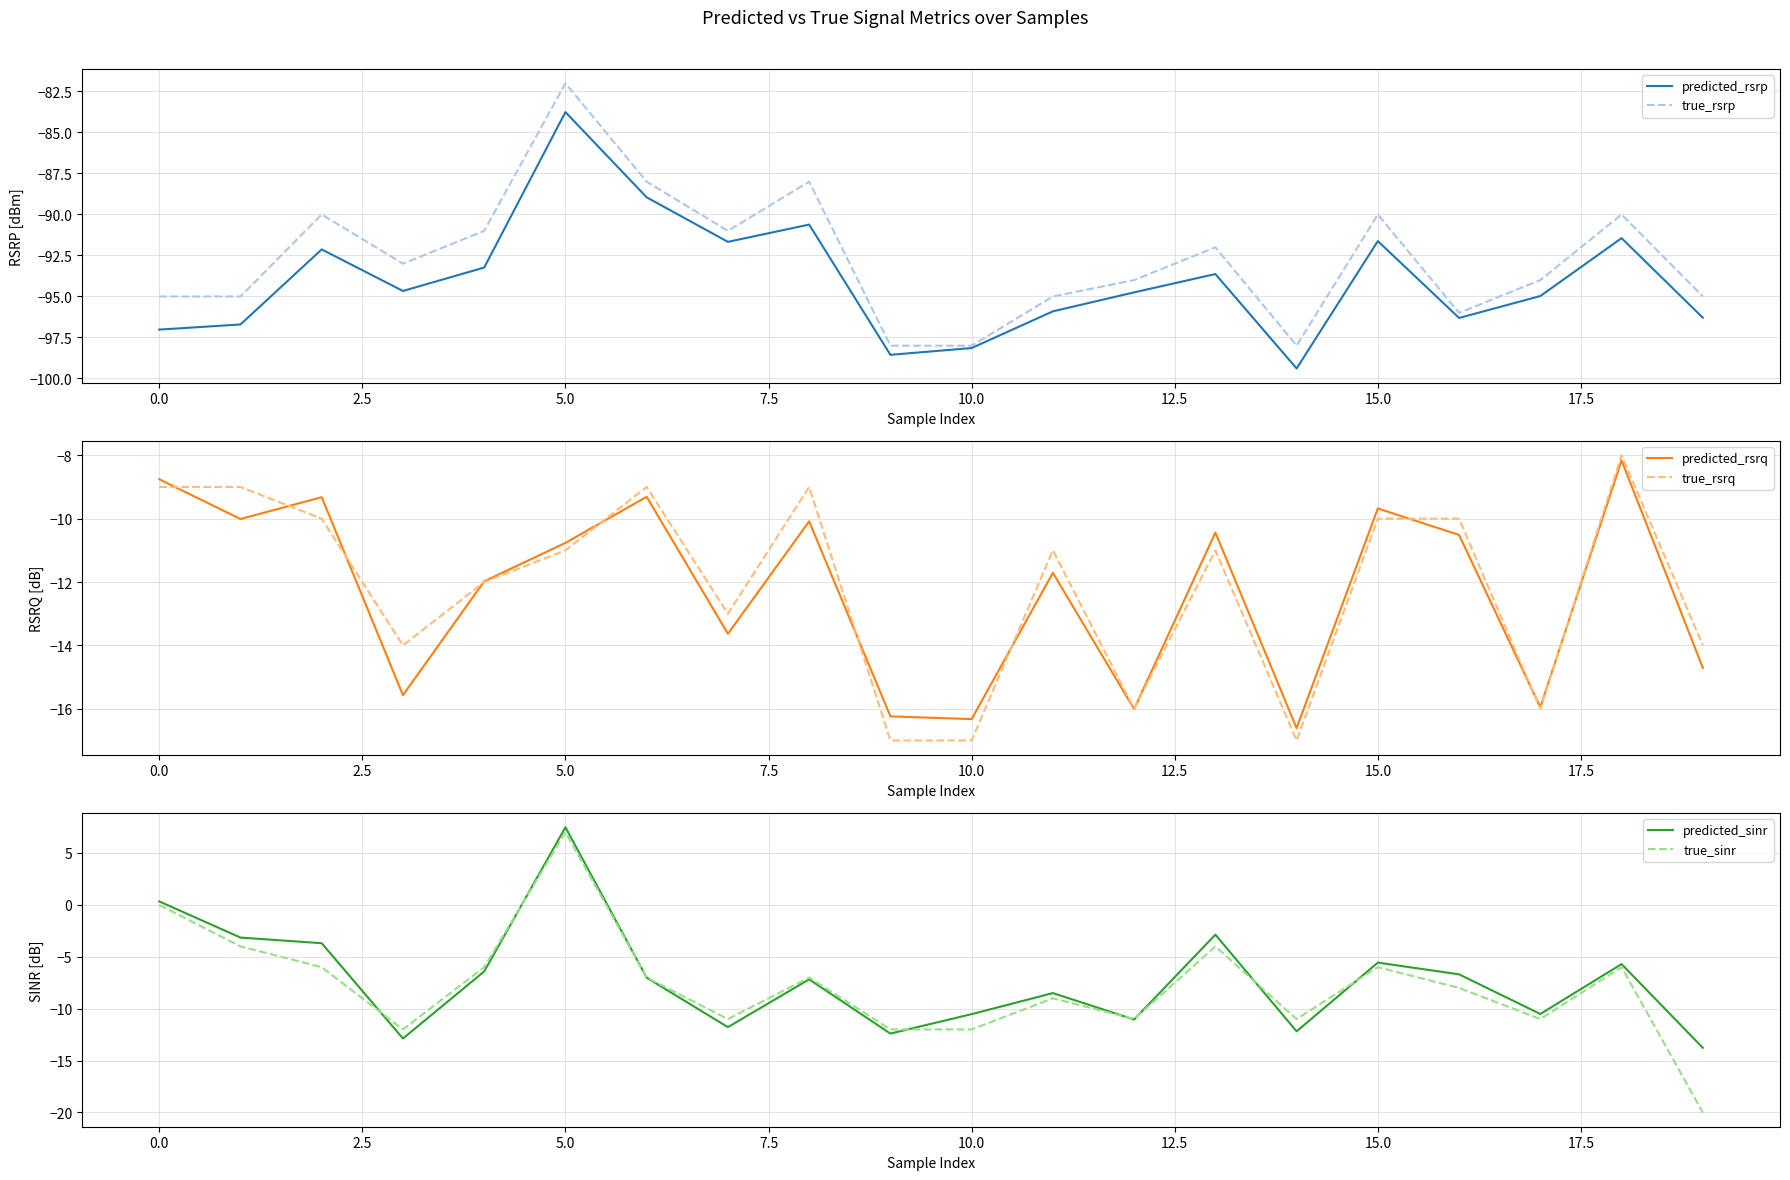

Rank the series by their maximum value, from highest to lowest.

predicted_sinr, true_sinr, true_rsrq, predicted_rsrq, true_rsrp, predicted_rsrp